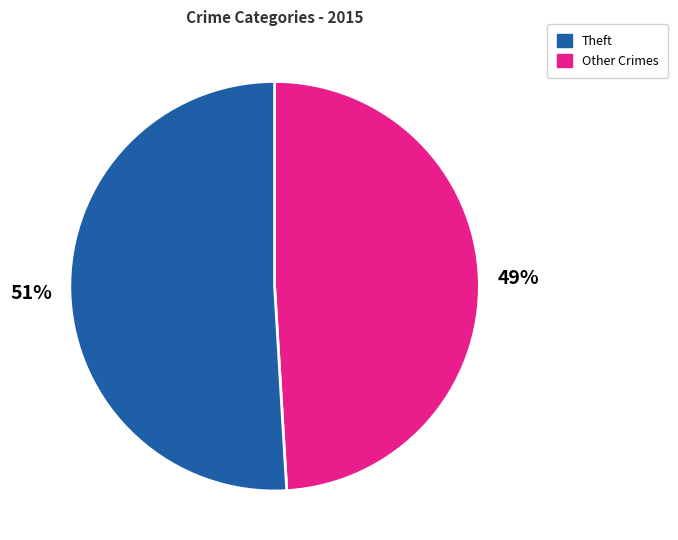

Is there any slice that represents more than half of the pie?

Yes